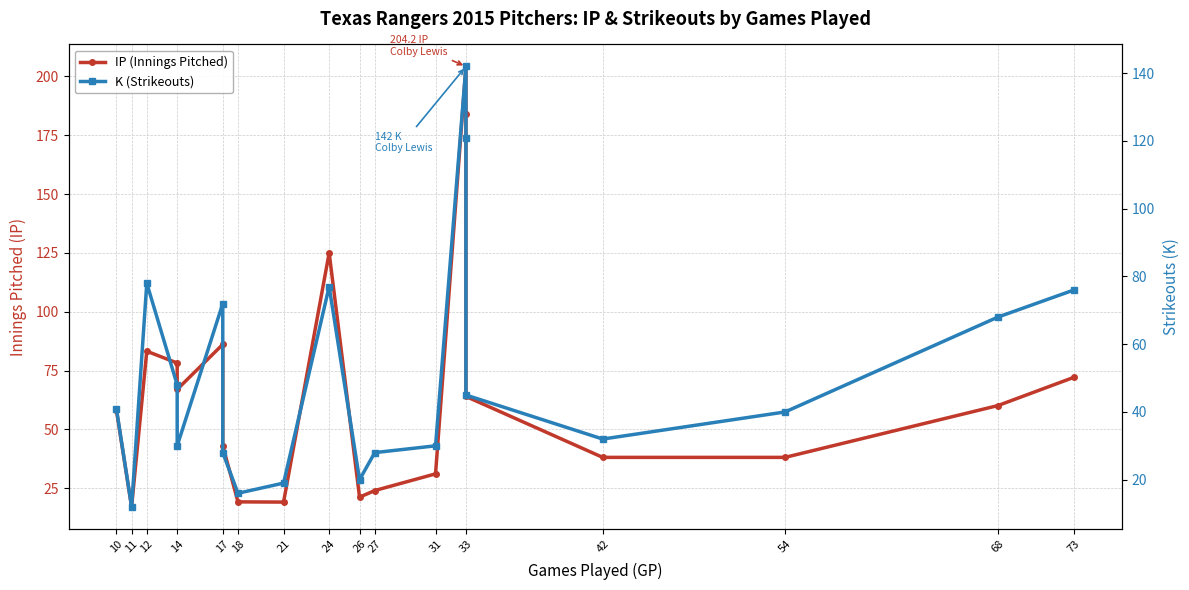

Where is the first local maximum for K (Strikeouts)?

12